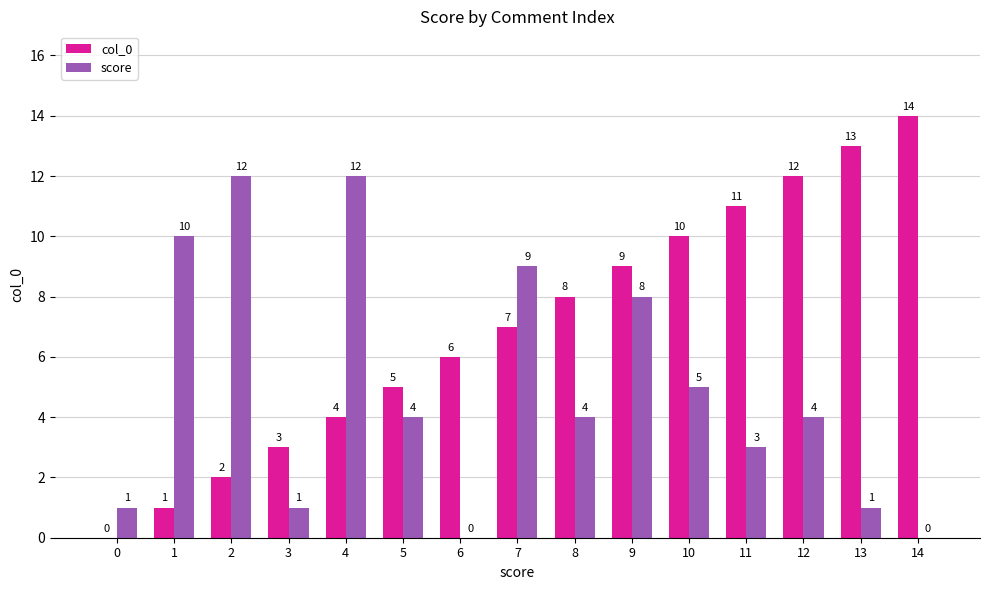

The col_0 series shows 4 at 4. True or false?

True